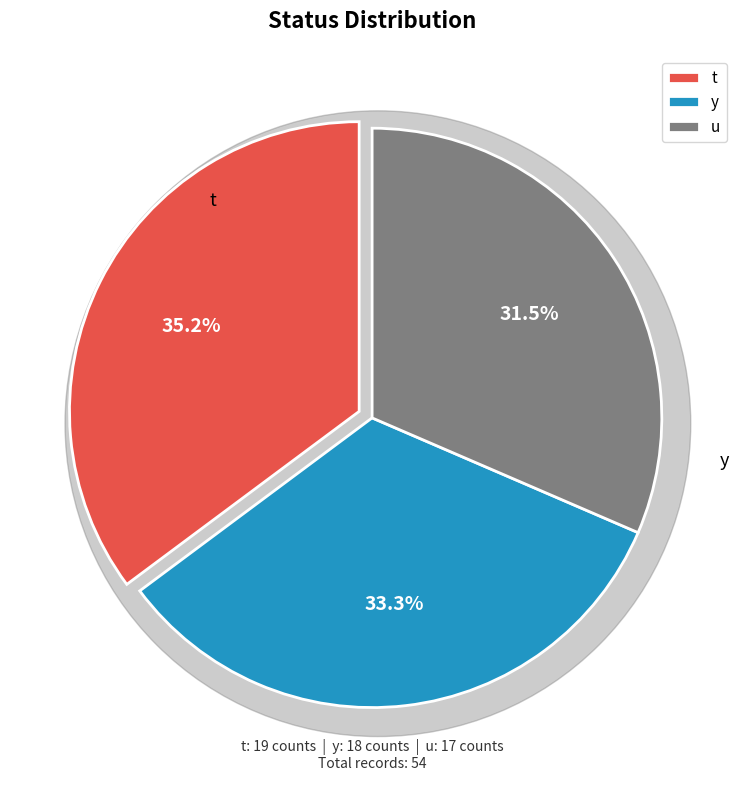

Which slice is the largest?

t